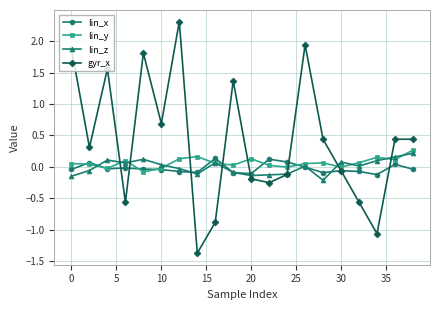

How many lines are shown in the chart?

4